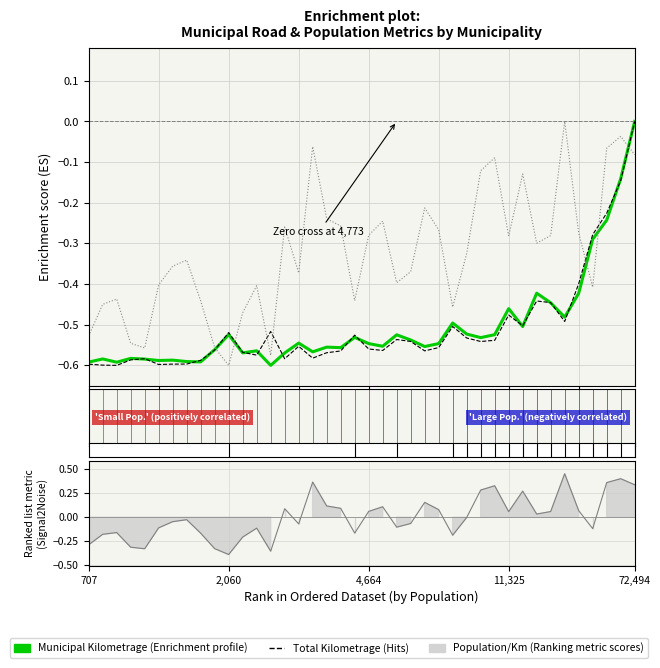

Reading left to right, list all the values displayed in this chart.

Municipal Kilometrage: -0.6	-0.6	-0.6	-0.6	-0.6	-0.6	-0.6	-0.6	-0.6	-0.6	-0.5	-0.6	-0.6	-0.6	-0.6	-0.5	-0.6	-0.6	-0.6	-0.5	-0.5	-0.6	-0.5	-0.5	-0.6	-0.5	-0.5	-0.5	-0.5	-0.5	-0.5	-0.5	-0.4	-0.4	-0.5	-0.4	-0.3	-0.2	-0.1	0.0
Total Kilometrage: -0.6	-0.6	-0.6	-0.6	-0.6	-0.6	-0.6	-0.6	-0.6	-0.6	-0.5	-0.6	-0.6	-0.5	-0.6	-0.6	-0.6	-0.6	-0.6	-0.5	-0.6	-0.6	-0.5	-0.5	-0.6	-0.6	-0.5	-0.5	-0.5	-0.5	-0.5	-0.5	-0.4	-0.4	-0.5	-0.4	-0.3	-0.2	-0.1	0.0
Population/Kilometrage: -0.5	-0.5	-0.4	-0.5	-0.6	-0.4	-0.4	-0.3	-0.4	-0.6	-0.6	-0.5	-0.4	-0.6	-0.3	-0.4	-0.1	-0.2	-0.3	-0.4	-0.3	-0.2	-0.4	-0.4	-0.2	-0.3	-0.5	-0.3	-0.1	-0.1	-0.3	-0.1	-0.3	-0.3	0.0	-0.3	-0.4	-0.1	-0.0	-0.1
Ranking metric scores: -0.3	-0.2	-0.2	-0.3	-0.3	-0.1	-0.0	-0.0	-0.2	-0.3	-0.4	-0.2	-0.1	-0.4	0.1	-0.1	0.4	0.1	0.1	-0.2	0.1	0.1	-0.1	-0.1	0.2	0.1	-0.2	-0.0	0.3	0.3	0.1	0.3	0.0	0.1	0.5	0.1	-0.1	0.4	0.4	0.3